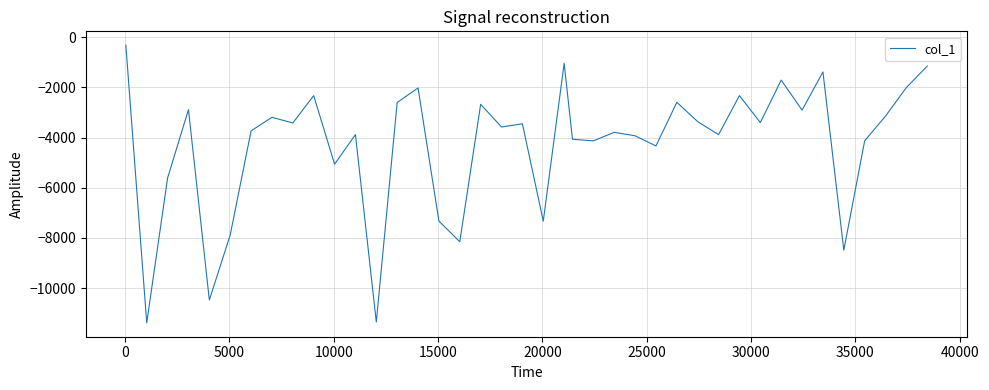

True or false: the data has more than 2 interior local peaks.

True